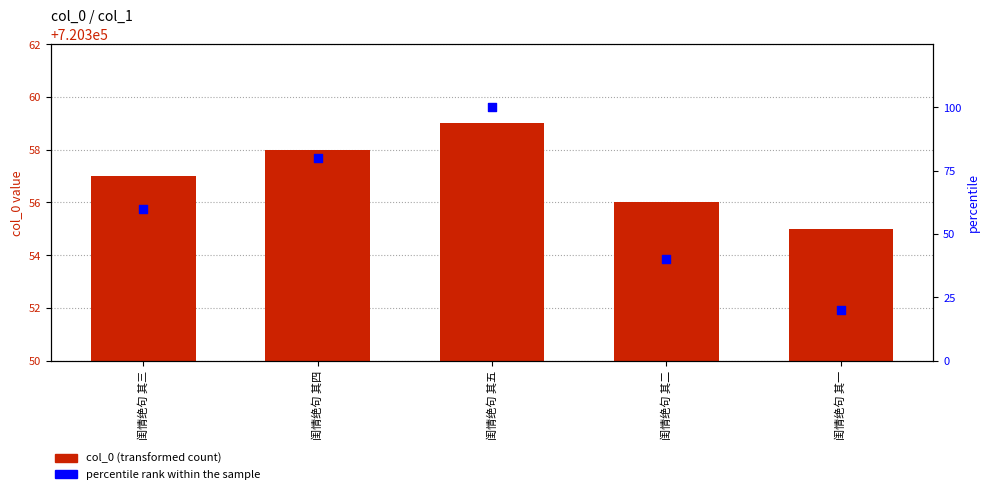

What is the total value across all series at 闺情绝句 其三?

720417